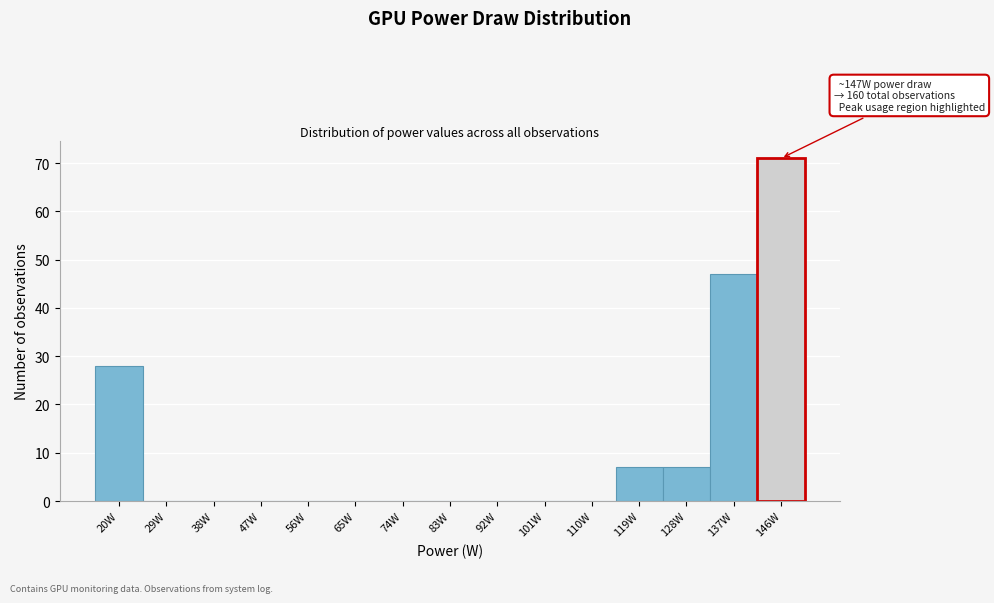

Reading right to left, list all the values displayed in this chart.

146W=71	137W=47	128W=7	119W=7	110W=0	101W=0	92W=0	83W=0	74W=0	65W=0	56W=0	47W=0	38W=0	29W=0	20W=28